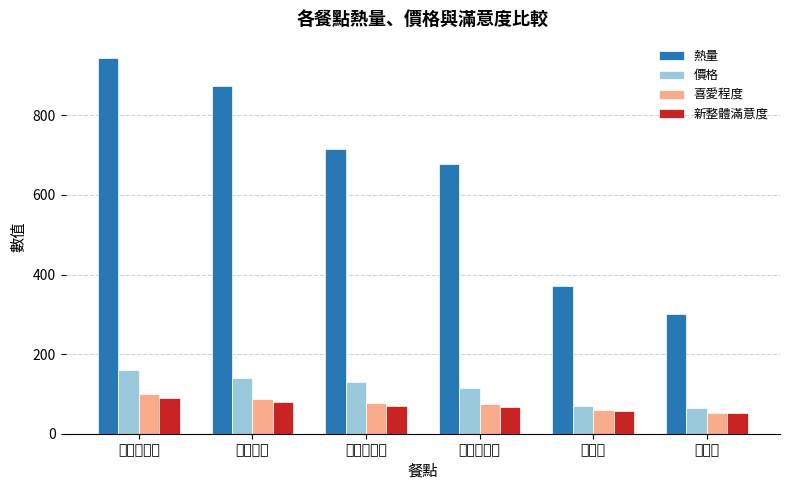

How many series are shown in this chart?

4